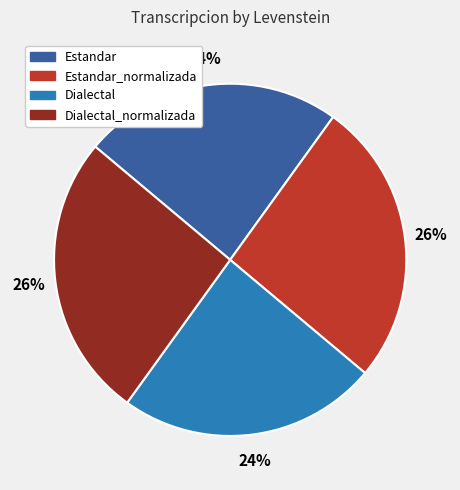

Is it true that Estandar is 24% of the pie?

True